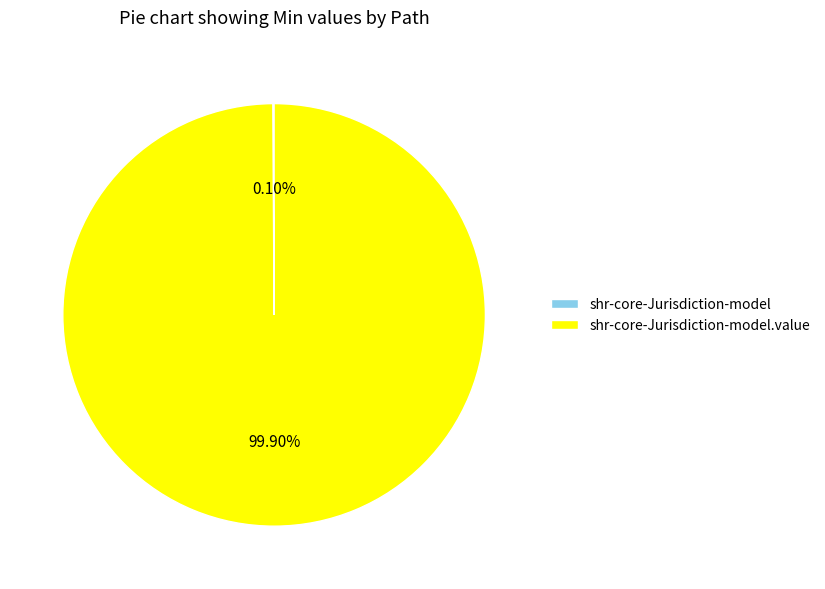

Is there a majority slice in this chart?

Yes